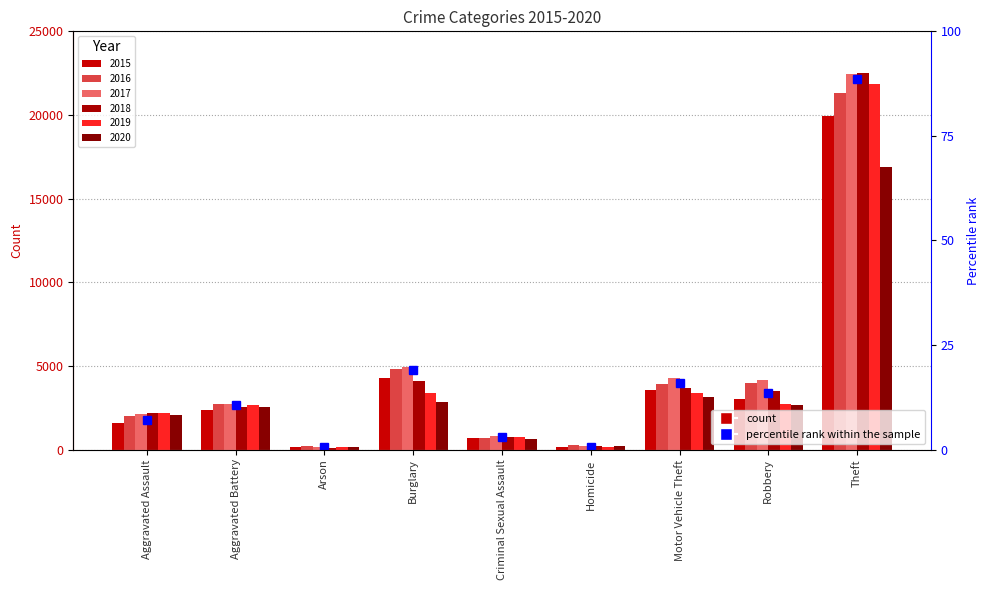

What is the spread (max minus min) of values at Motor Vehicle Theft?

1175